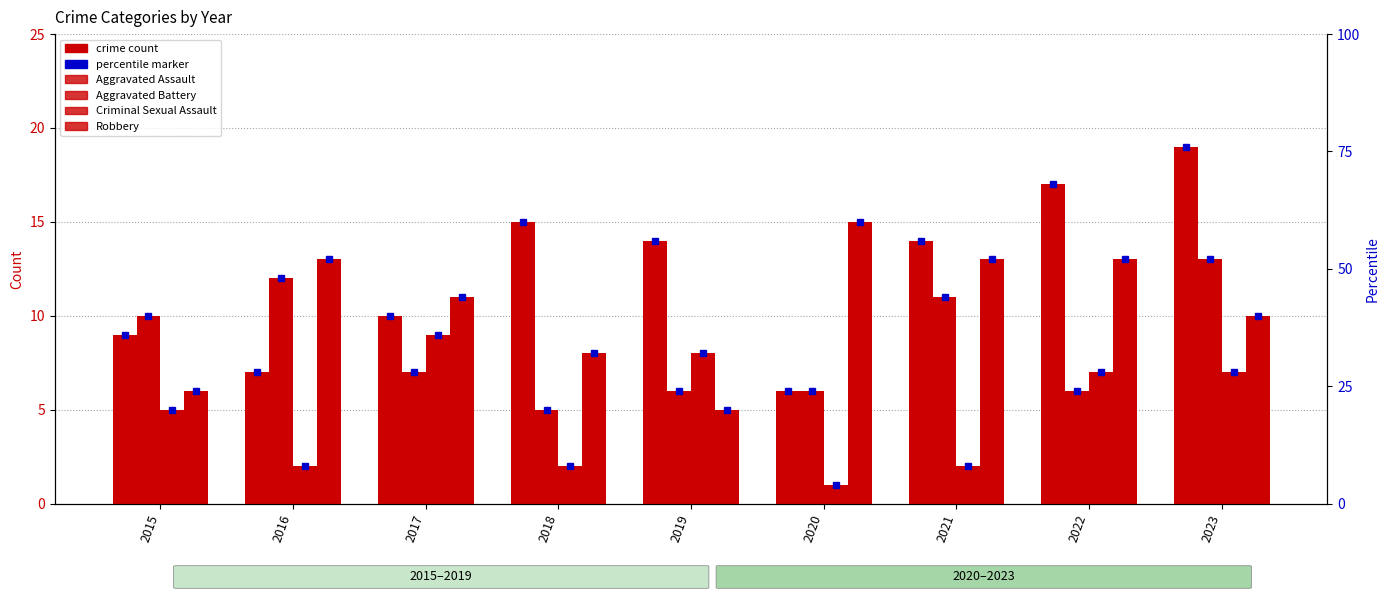

The value of Criminal Sexual Assault at 2022 is 7. True or false?

True